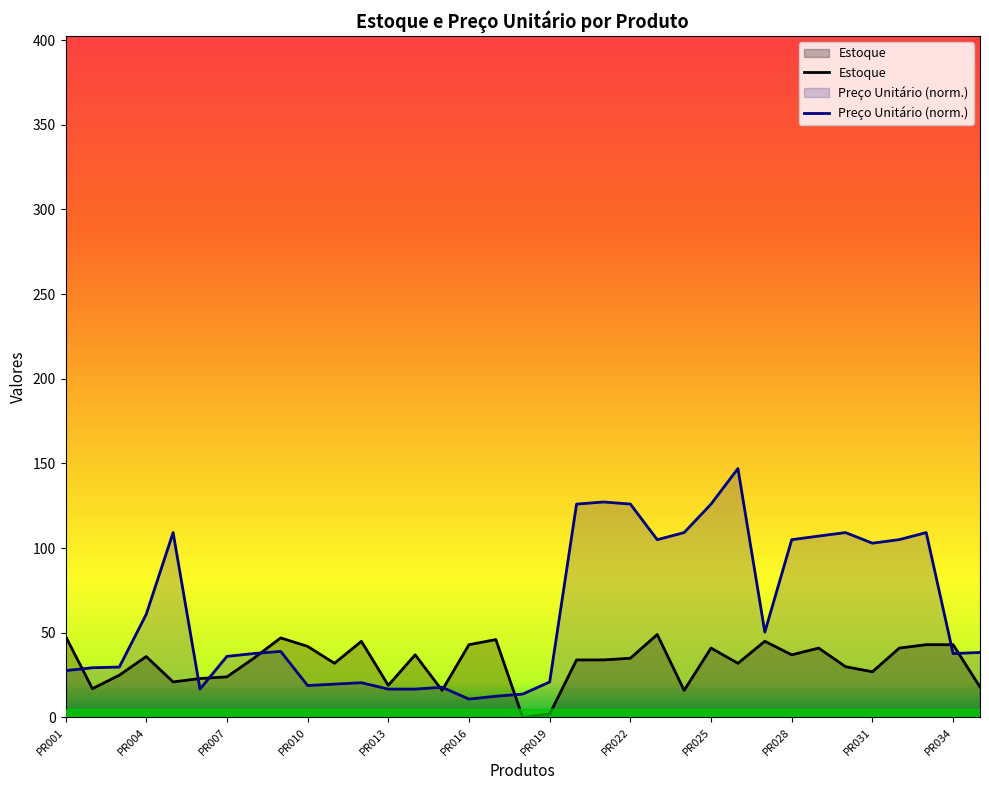

What is the sum of the Estoque values at PR003 and PR026?

57.0